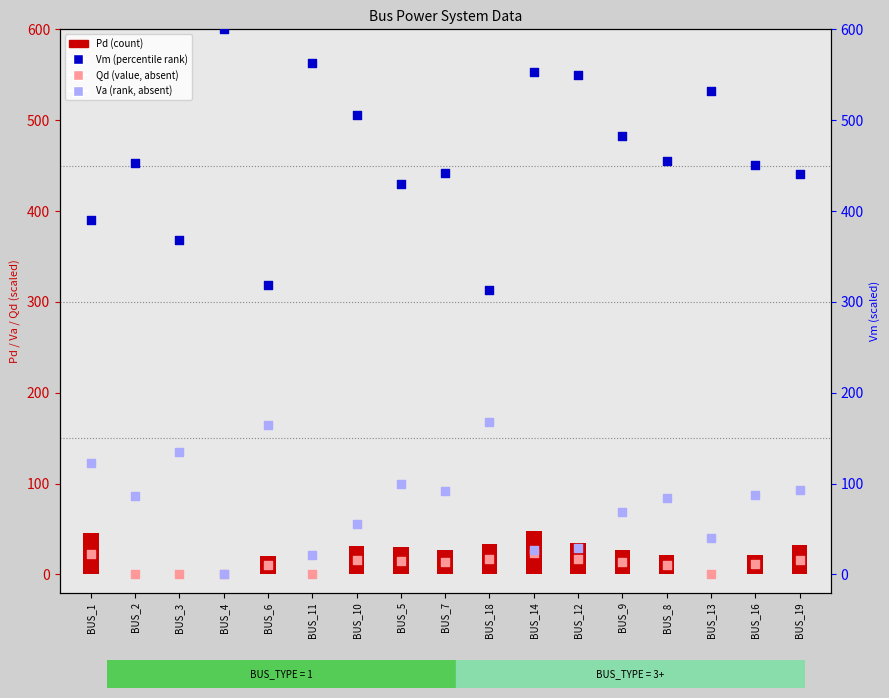

Which series contains the highest Y value?

Vm (scaled)